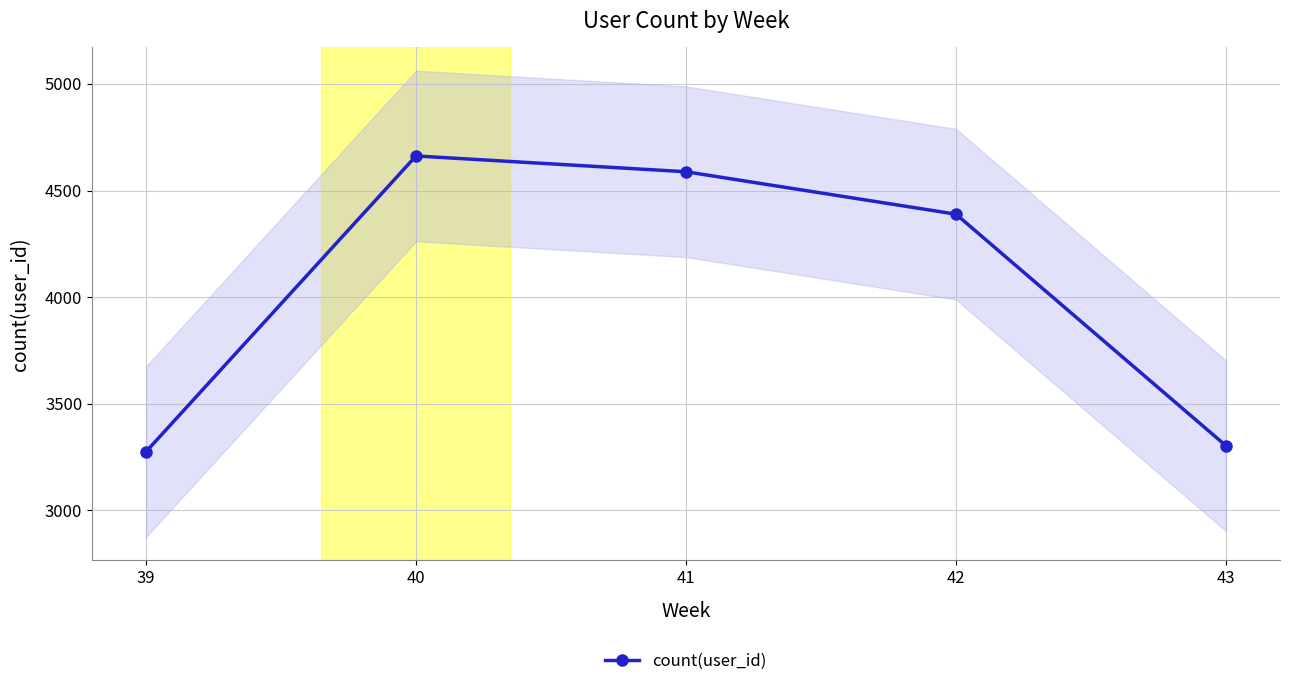

Which label corresponds to the smallest value in the chart?

39